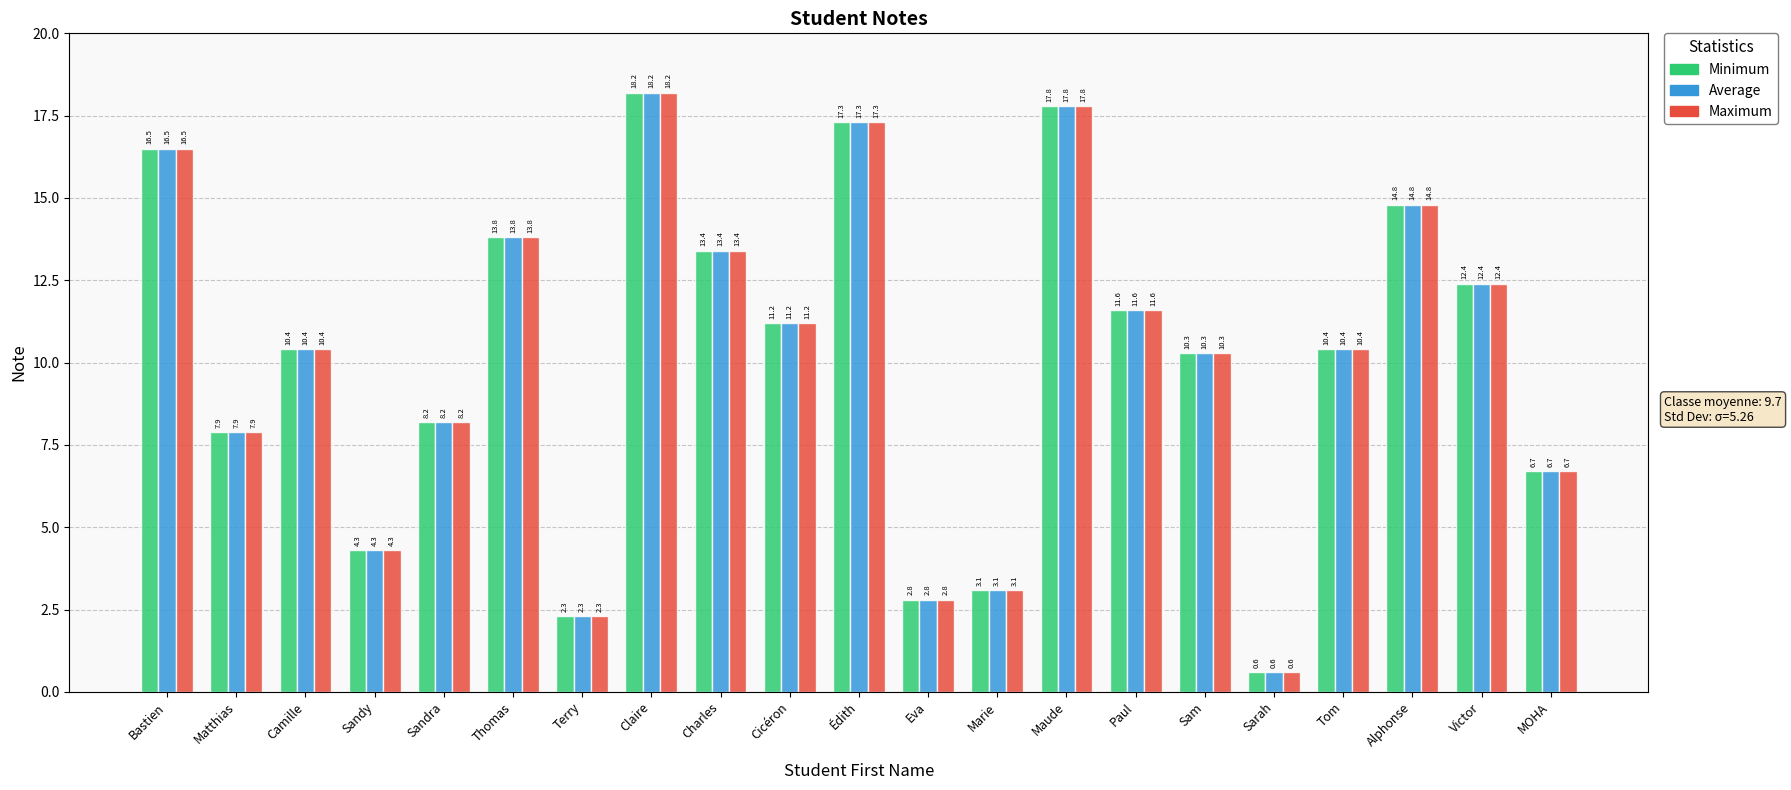

Read the Average value at Terry.

2.3